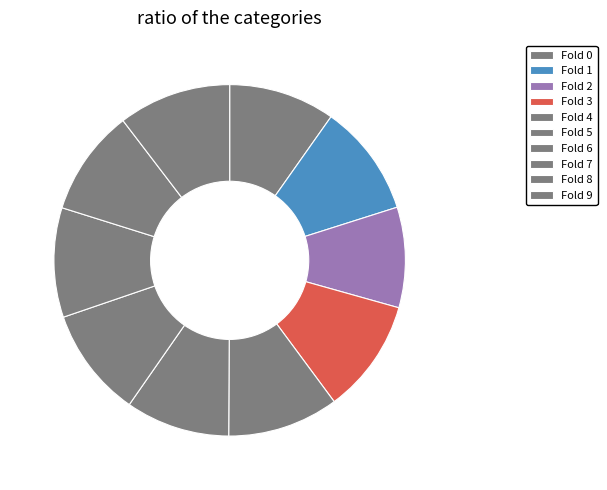

Count the number of slices in the pie.

10